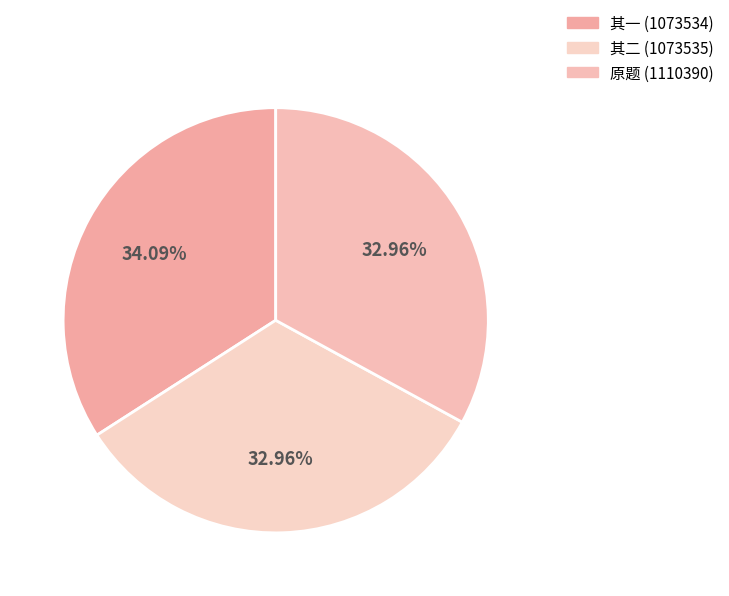

Count the number of slices in the pie.

3